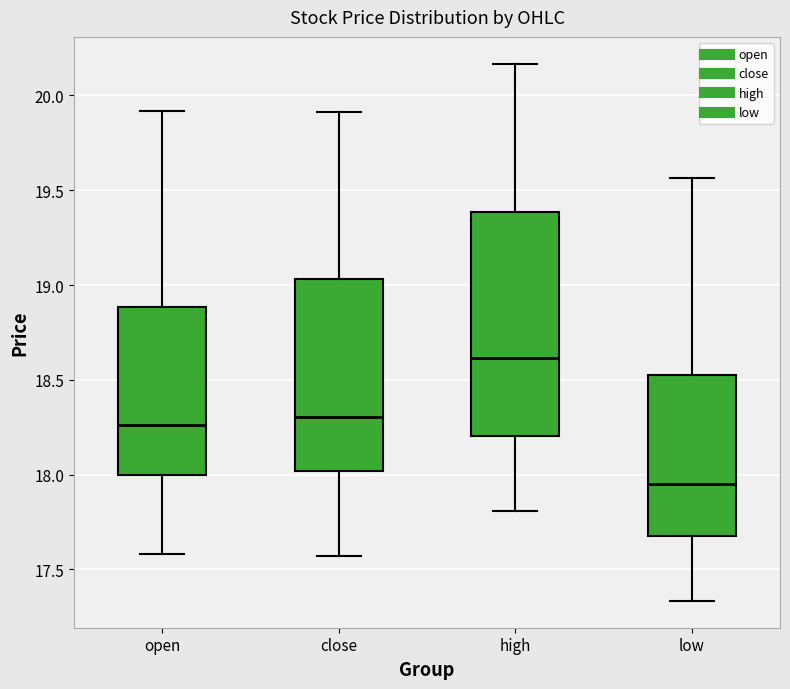

Reading left to right, transcribe this box plot: for each box, give where its median line is, the range the box spans, and where its two whiskers end, as read against the y-axis. The values are not printed on the chart, so give them approximately, as read against the axis.

open: median 18.25, box 18.00 to 18.90, whiskers 17.60 to 19.90
close: median 18.30, box 18.00 to 19.05, whiskers 17.55 to 19.90
high: median 18.60, box 18.20 to 19.40, whiskers 17.80 to 20.15
low: median 17.95, box 17.70 to 18.55, whiskers 17.35 to 19.55